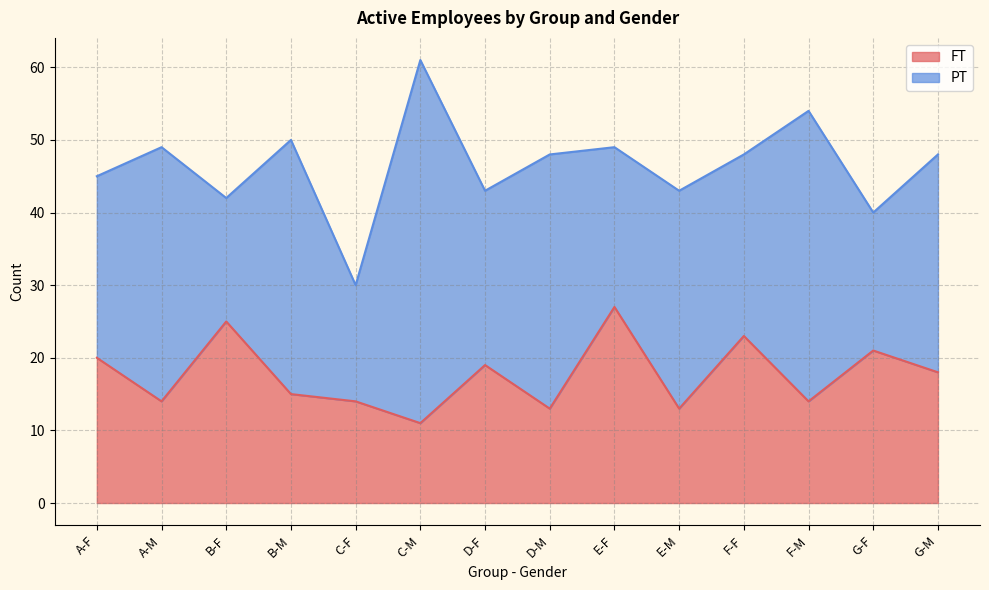

What is the difference between the values at A-F and D-F?

1